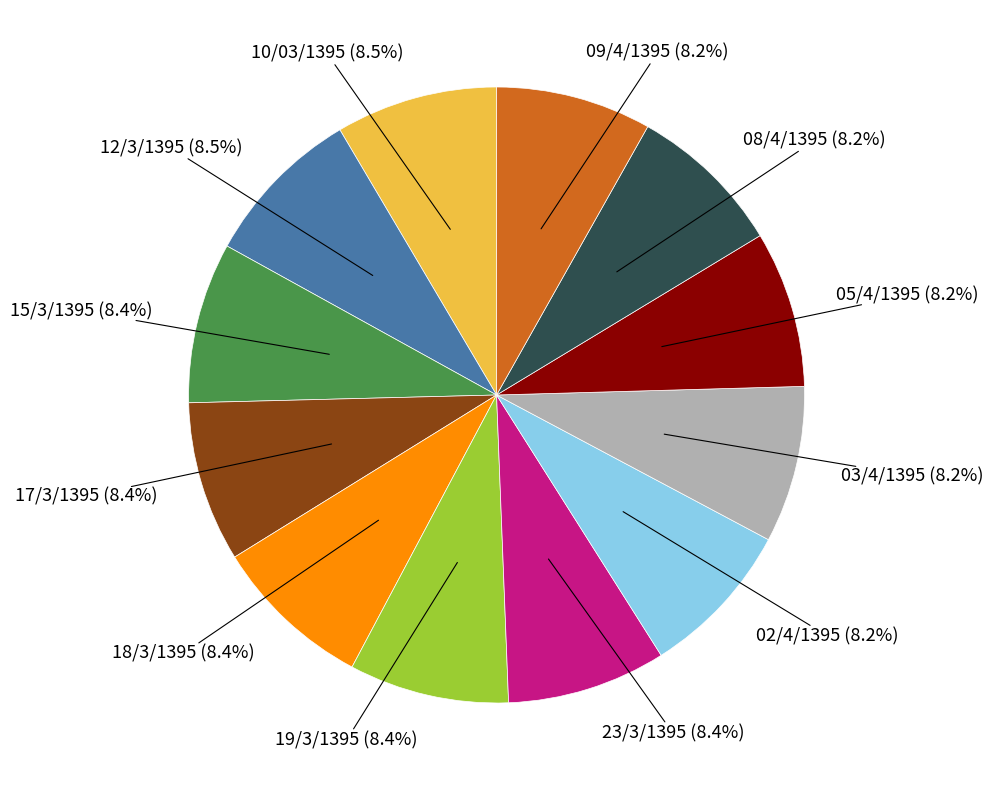

Approximately how many times larger is the value at 03/4/1395 compared to 17/3/1395?

1.0